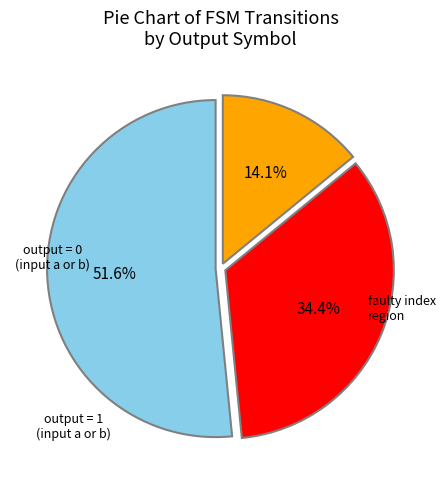

Is there any slice that represents more than half of the pie?

Yes